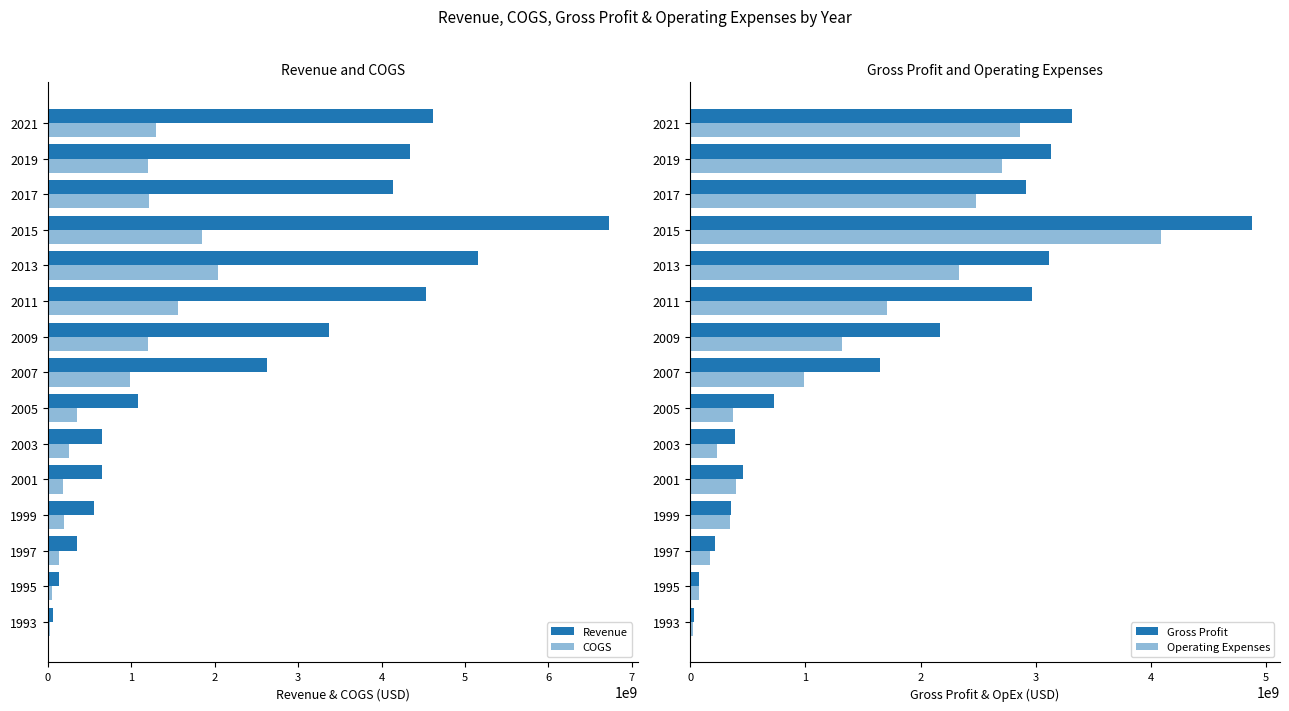

What is the difference between the maximum and minimum values in the Gross Profit series?

4840600000